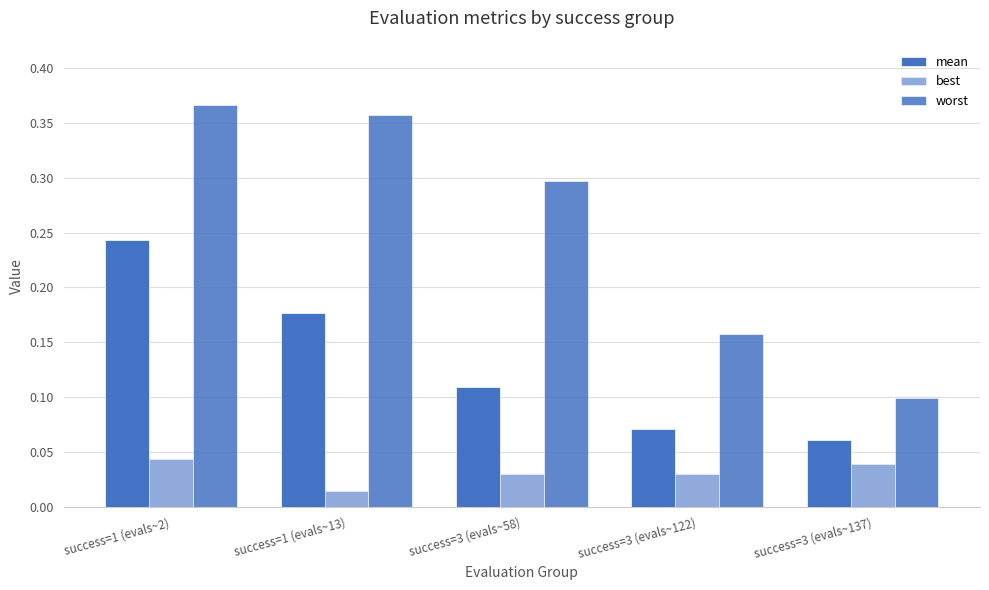

List the labels in order of best value, largest first.

success=1 (evals~2), success=3 (evals~137), success=3 (evals~58), success=3 (evals~122), success=1 (evals~13)